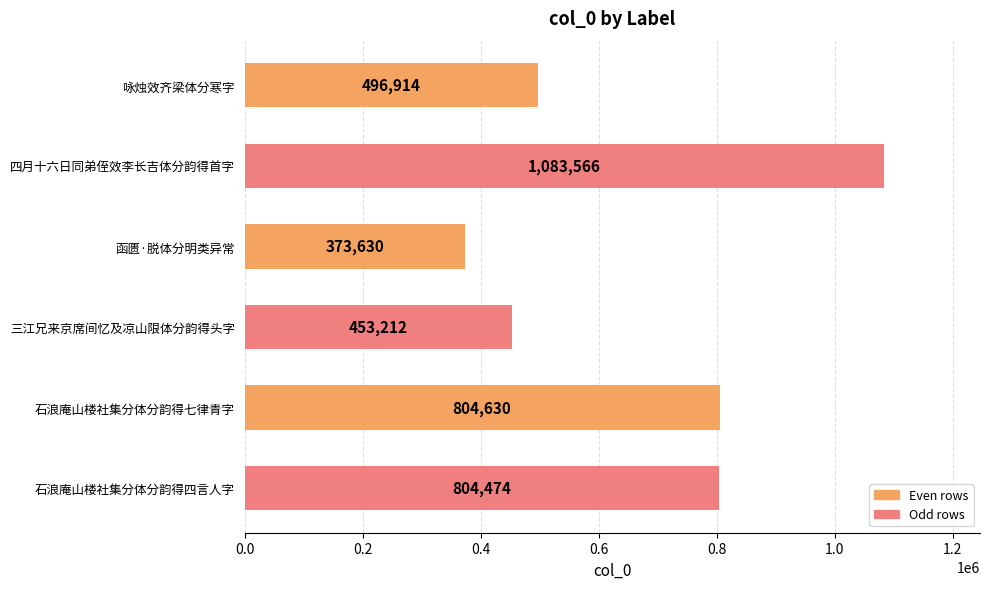

What is the maximum value shown in the chart?

1083566